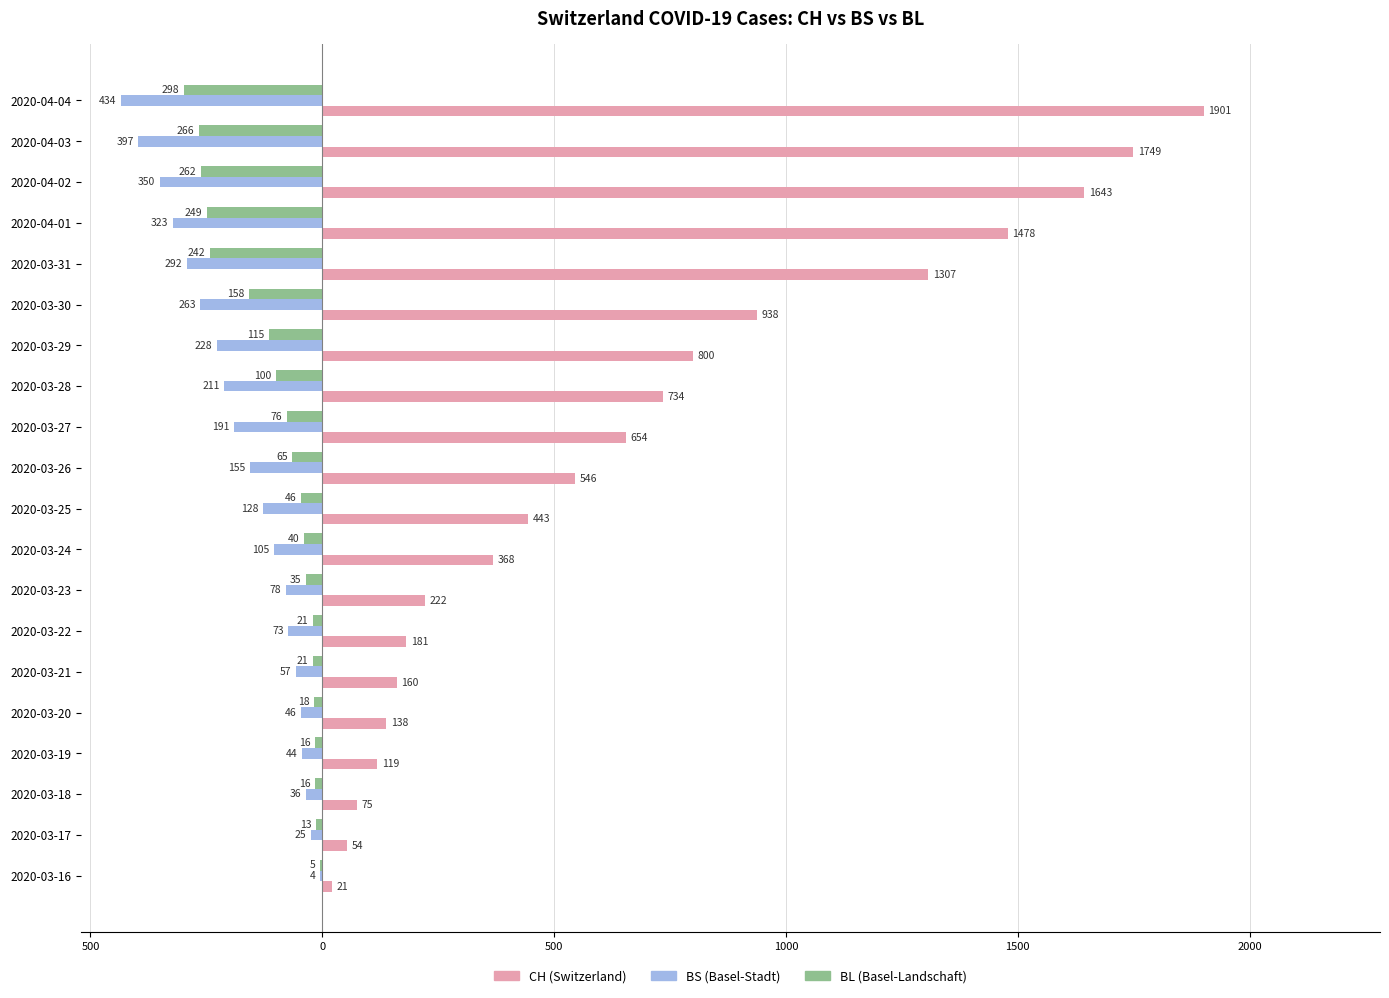

Reading left to right, transcribe all the data shown in this chart.

CH: 21	54	75	119	138	160	181	222	368	443	546	654	734	800	938	1307	1478	1643	1749	1901
BS: -4	-25	-36	-44	-46	-57	-73	-78	-105	-128	-155	-191	-211	-228	-263	-292	-323	-350	-397	-434
BL: -5	-13	-16	-16	-18	-21	-21	-35	-40	-46	-65	-76	-100	-115	-158	-242	-249	-262	-266	-298